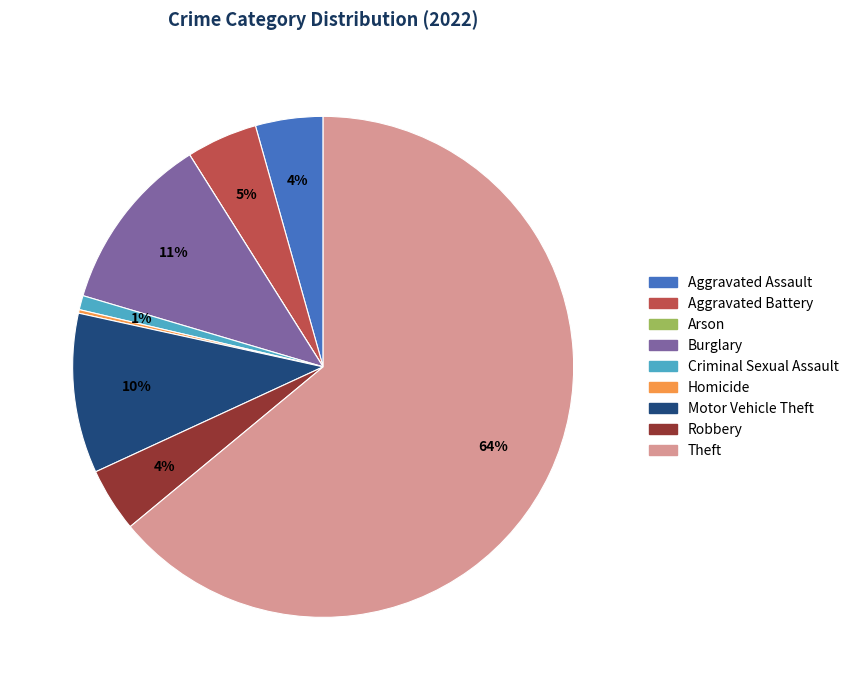

Between Aggravated Battery and Burglary, which is larger?

Burglary